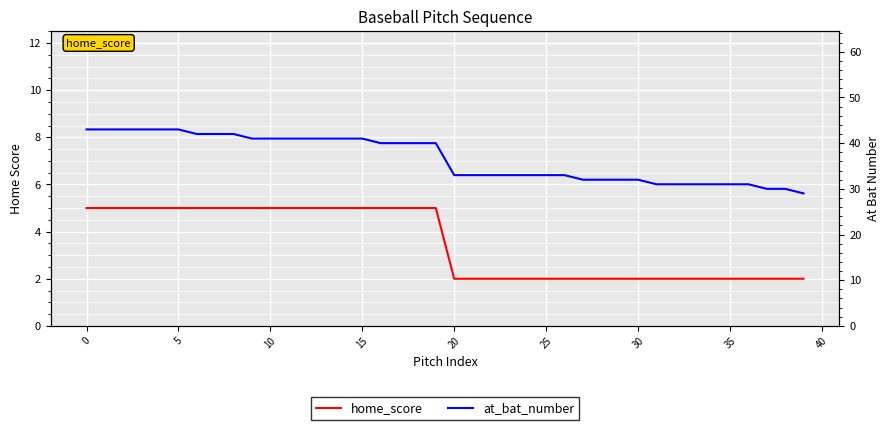

True or false: at_bat_number and home_score cross at least once.

False